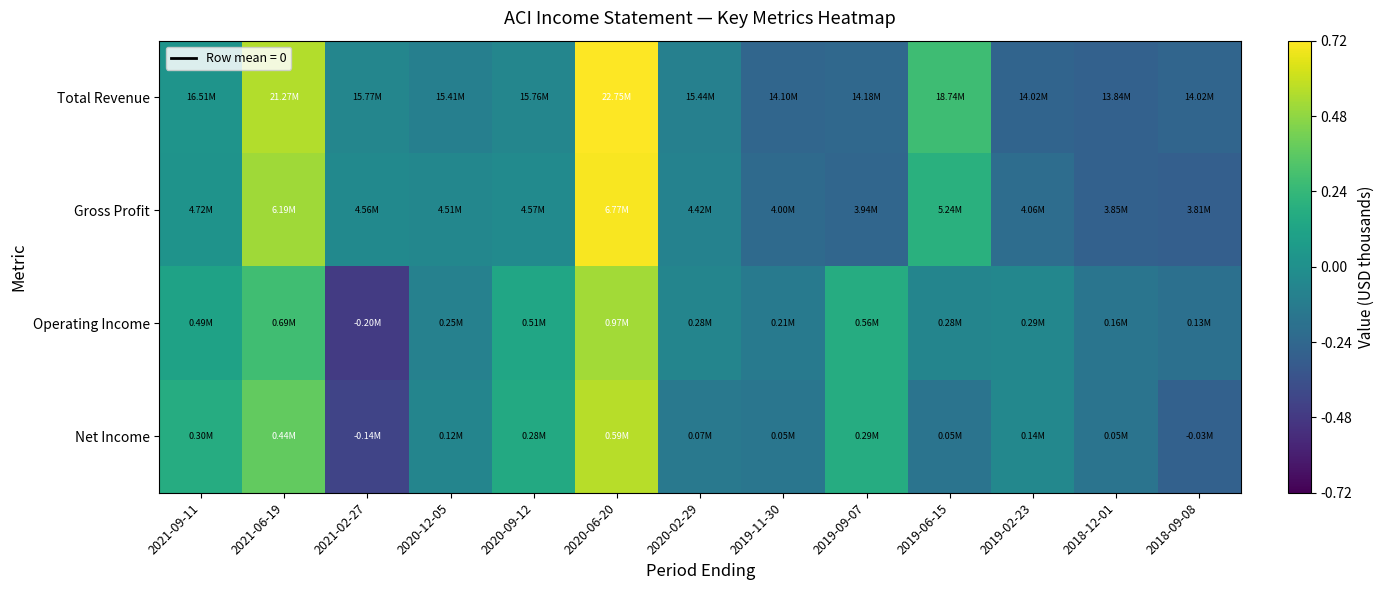

Which series has the widest spread of values?

Total Revenue